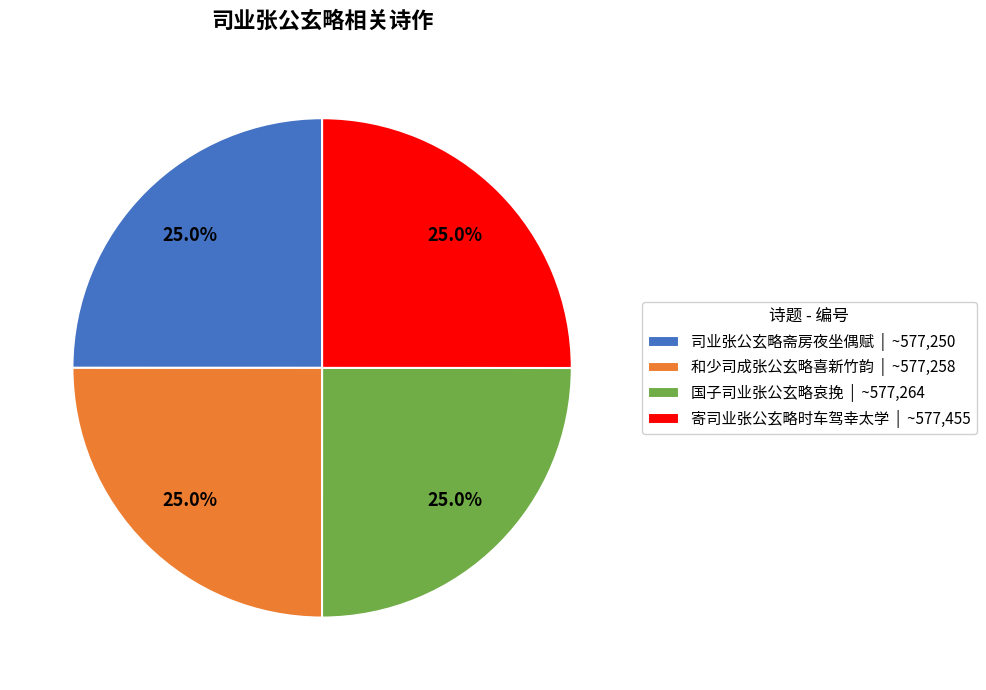

What percentage do 寄司业张公玄略时车驾幸太学 and 和少司成张公玄略喜新竹韵 together represent?

50.0%